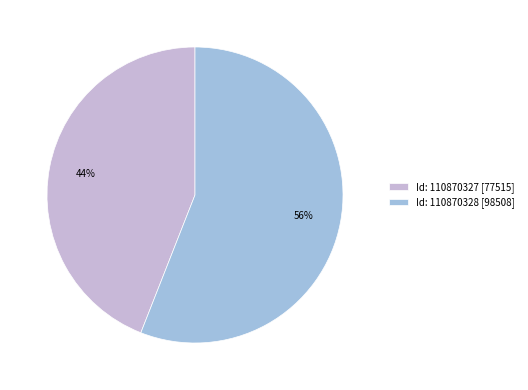

Do Id: 110870328 [98508] and Id: 110870327 [77515] together represent more than half of the pie?

Yes